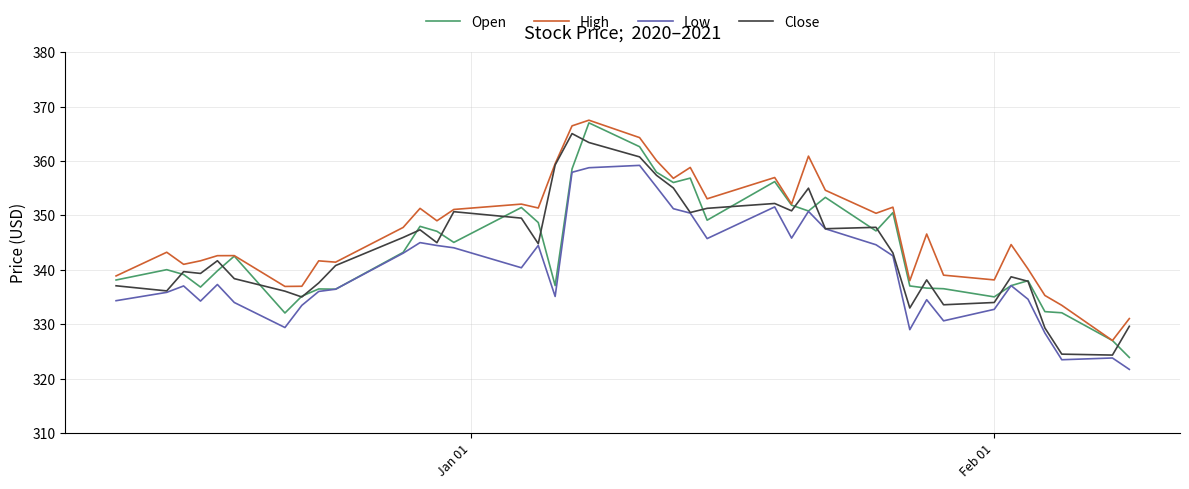

Which series has the largest total across all categories?

High